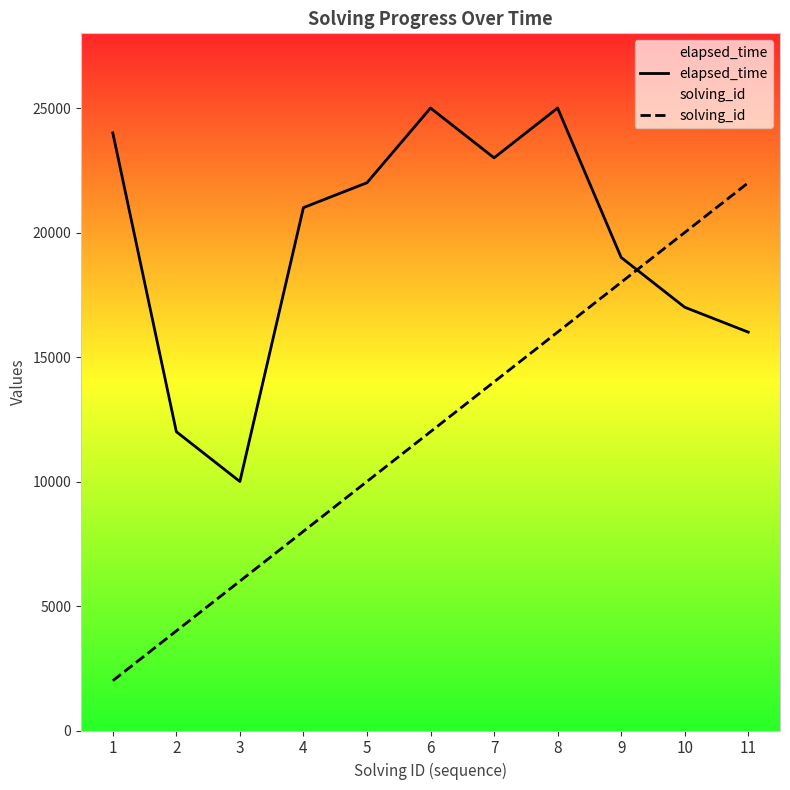

What is the difference between the solving_id values at 1 and 10?

18000